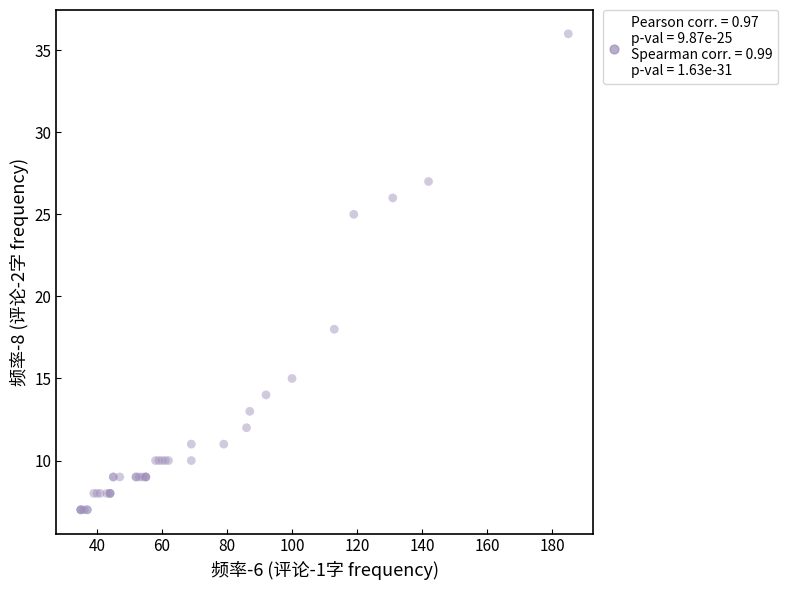

What Y value in the scatter plot is closest to 21?

18